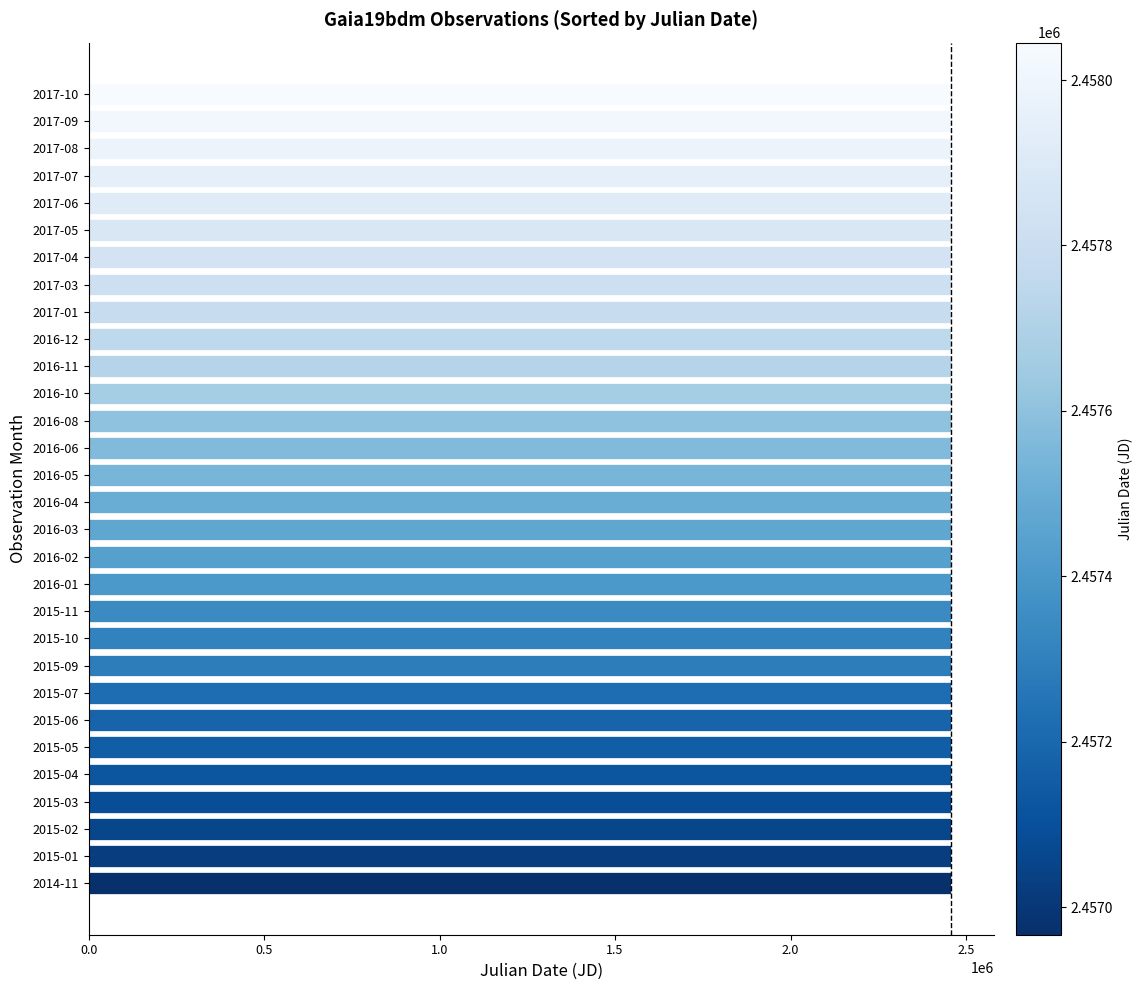

Are the bars grouped side by side (vs. stacked)?

No